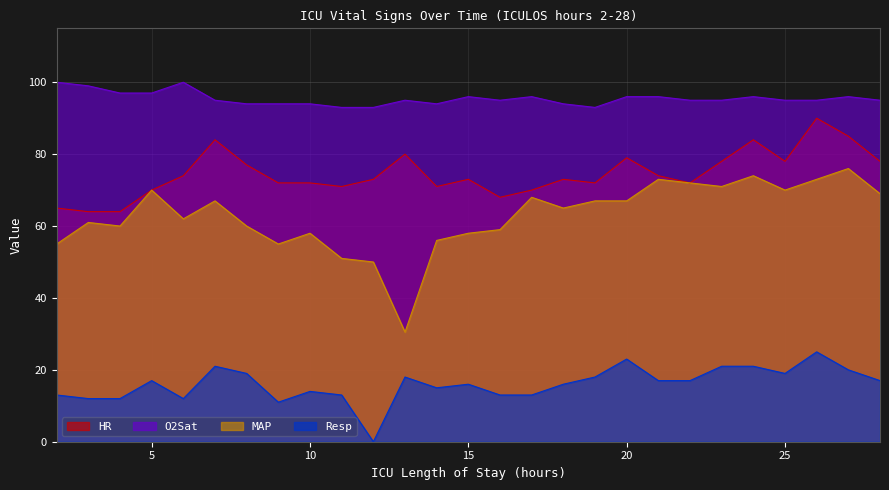

At 19, list the series in order from smallest to largest.

Resp, MAP, HR, O2Sat